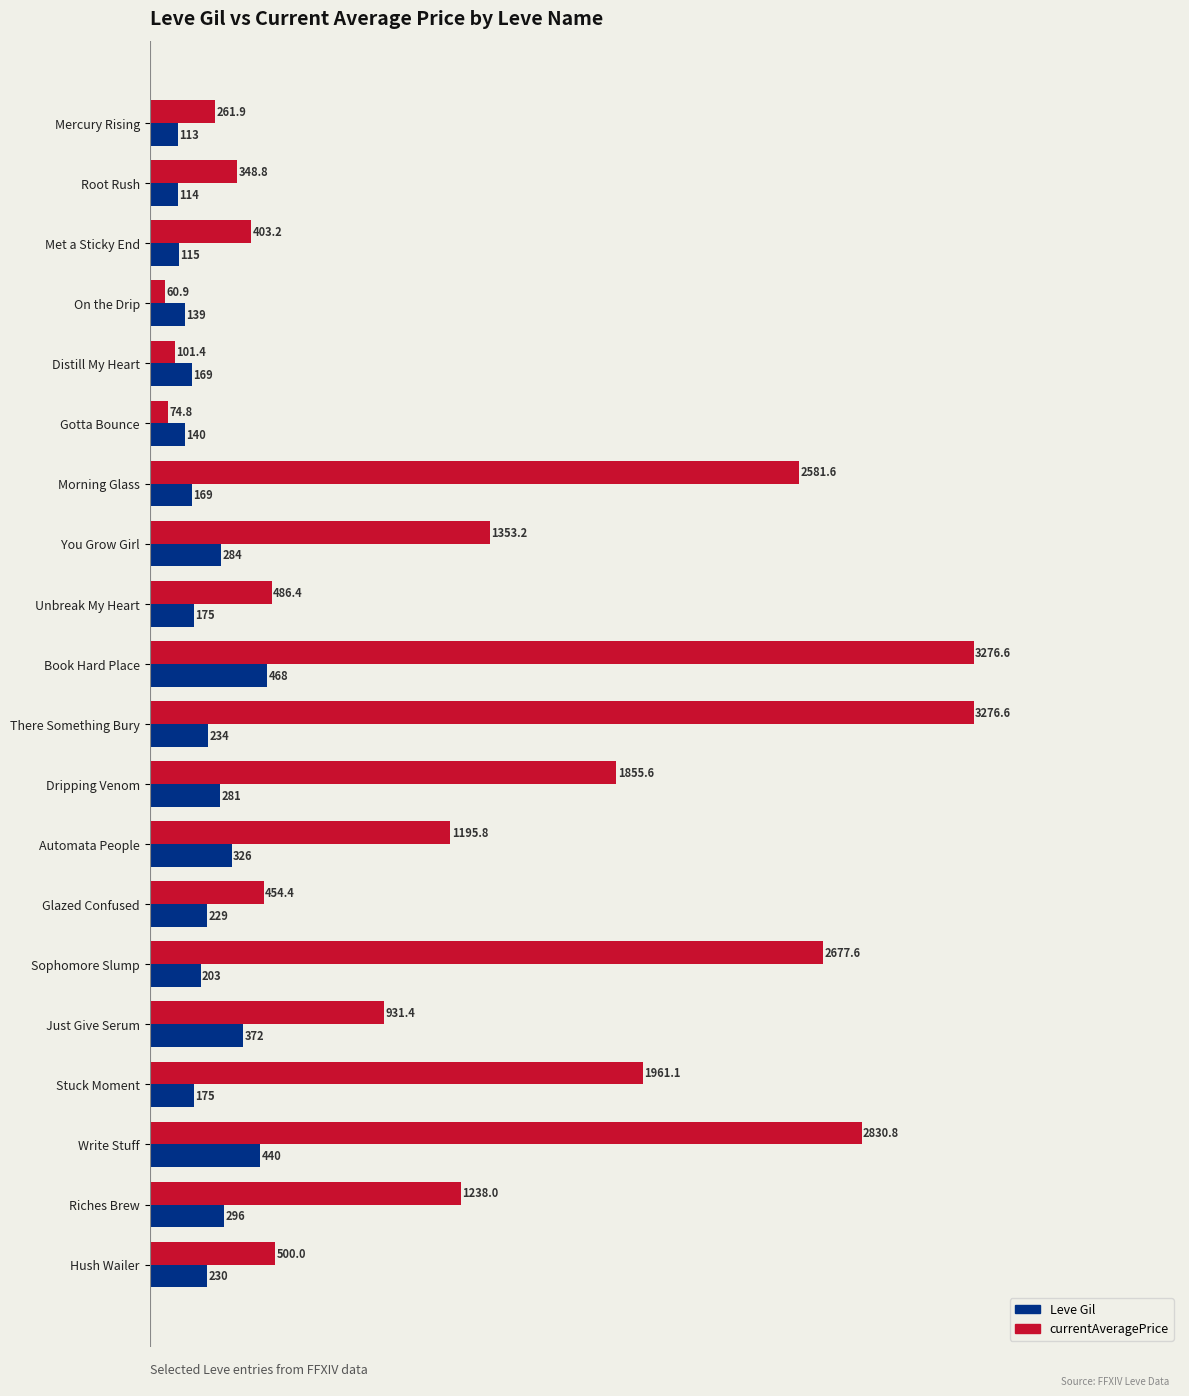

What is the difference between the Leve Gil values at Book Hard Place and Write Stuff?

28.0